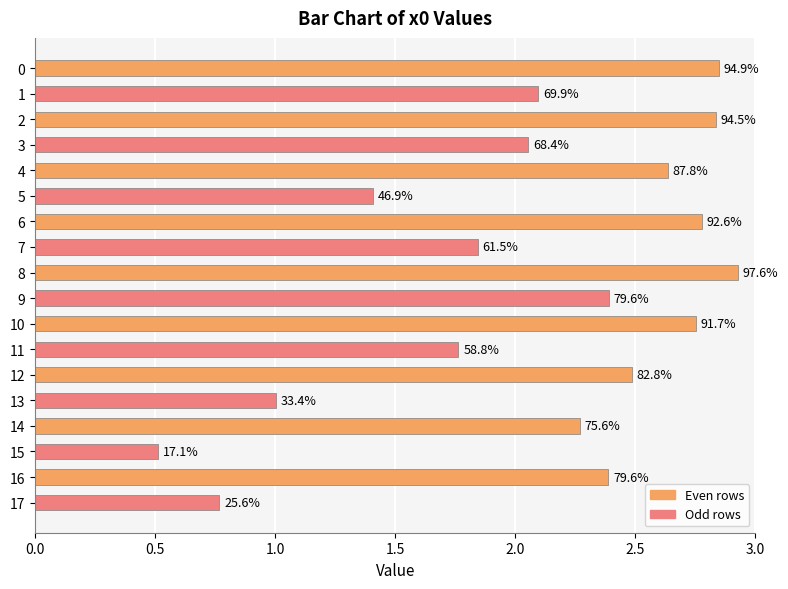

What is the sum of all values?

37.7